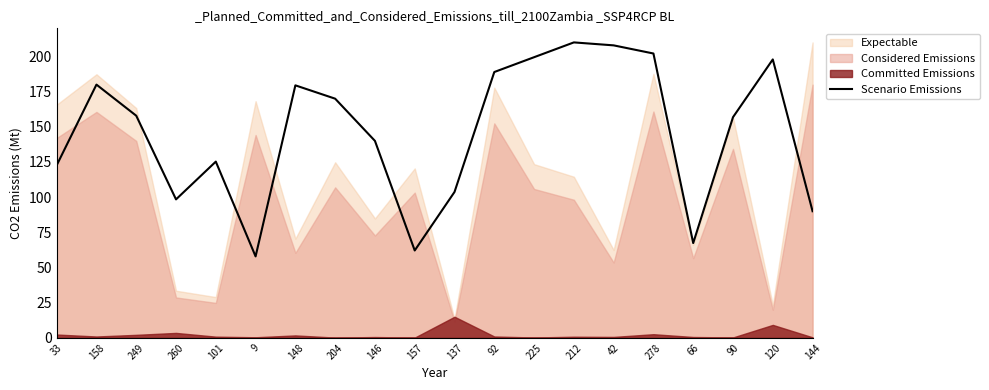

The value of Scenario Emissions at 66 is 15.4. True or false?

False